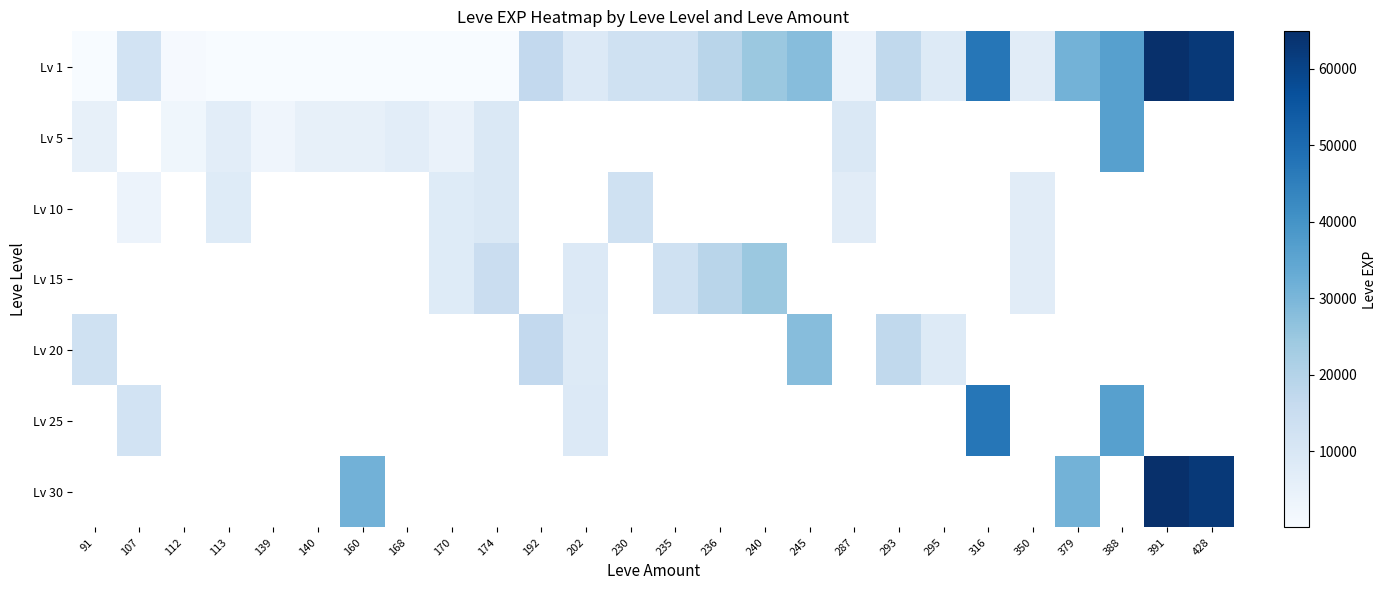

At how many categories does at least one series exceed 18107?

9